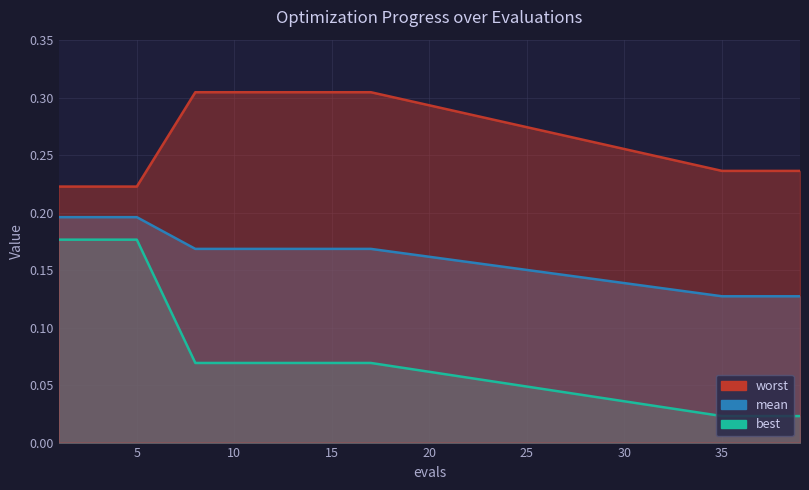

At how many categories does at least one series exceed 0?

20